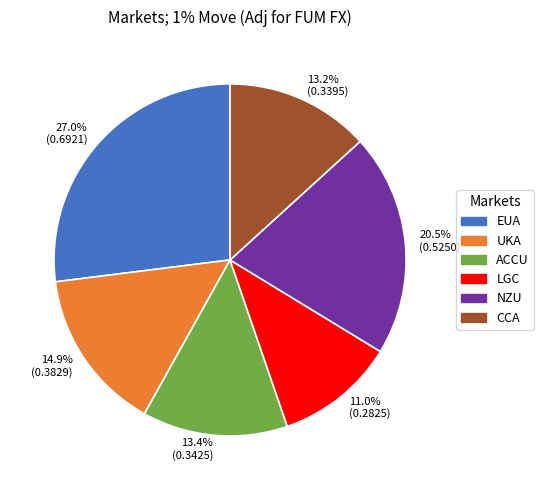

Which has a higher value, NZU or ACCU?

NZU